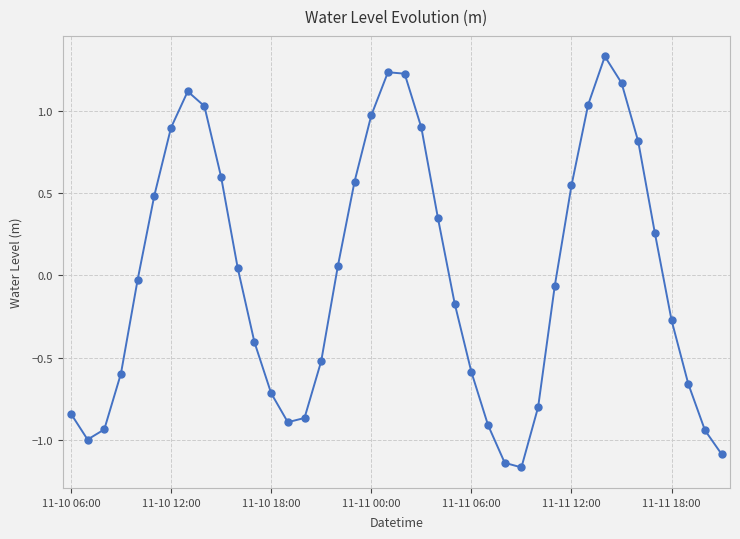

How many interior local peaks (higher than both neighbors) does the data have?

3